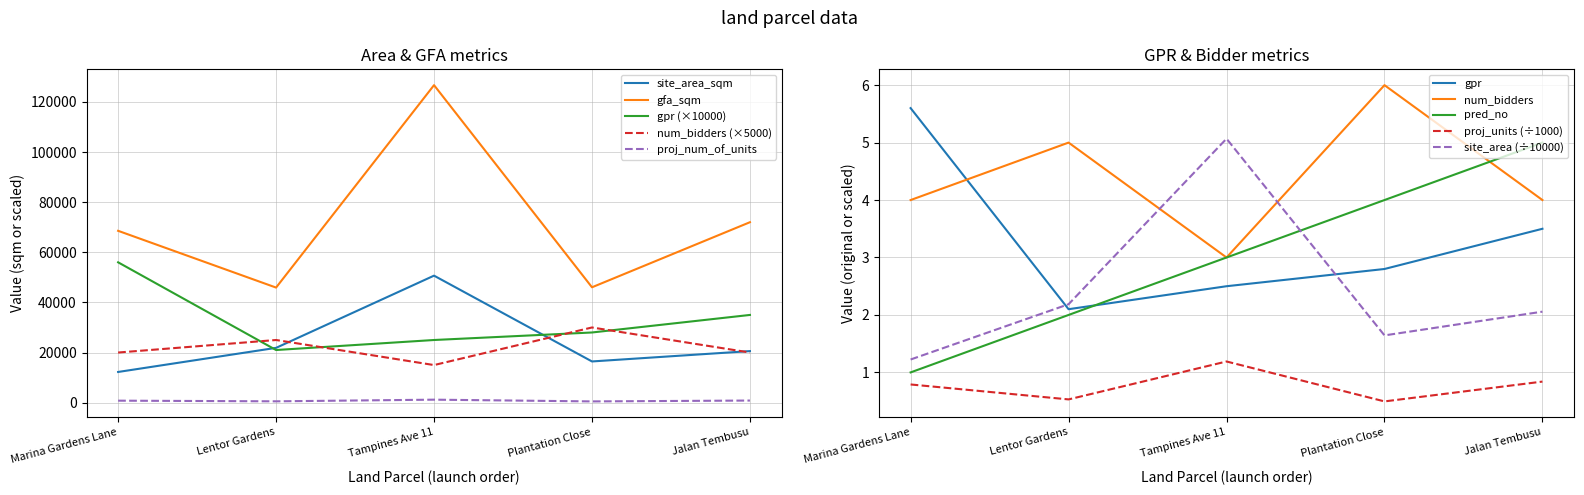

True or false: site_area_sqm has a value of 32670.3 at Jalan Tembusu.

False